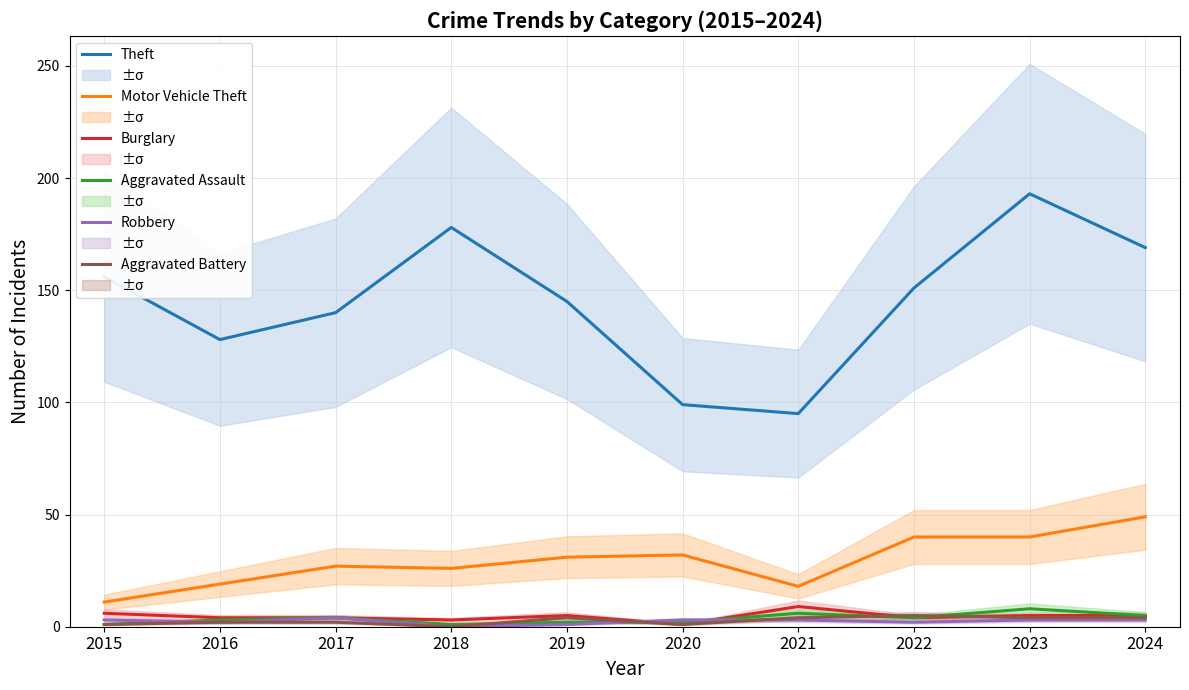

What is the difference between the maximum and minimum values in the Motor Vehicle Theft series?

38